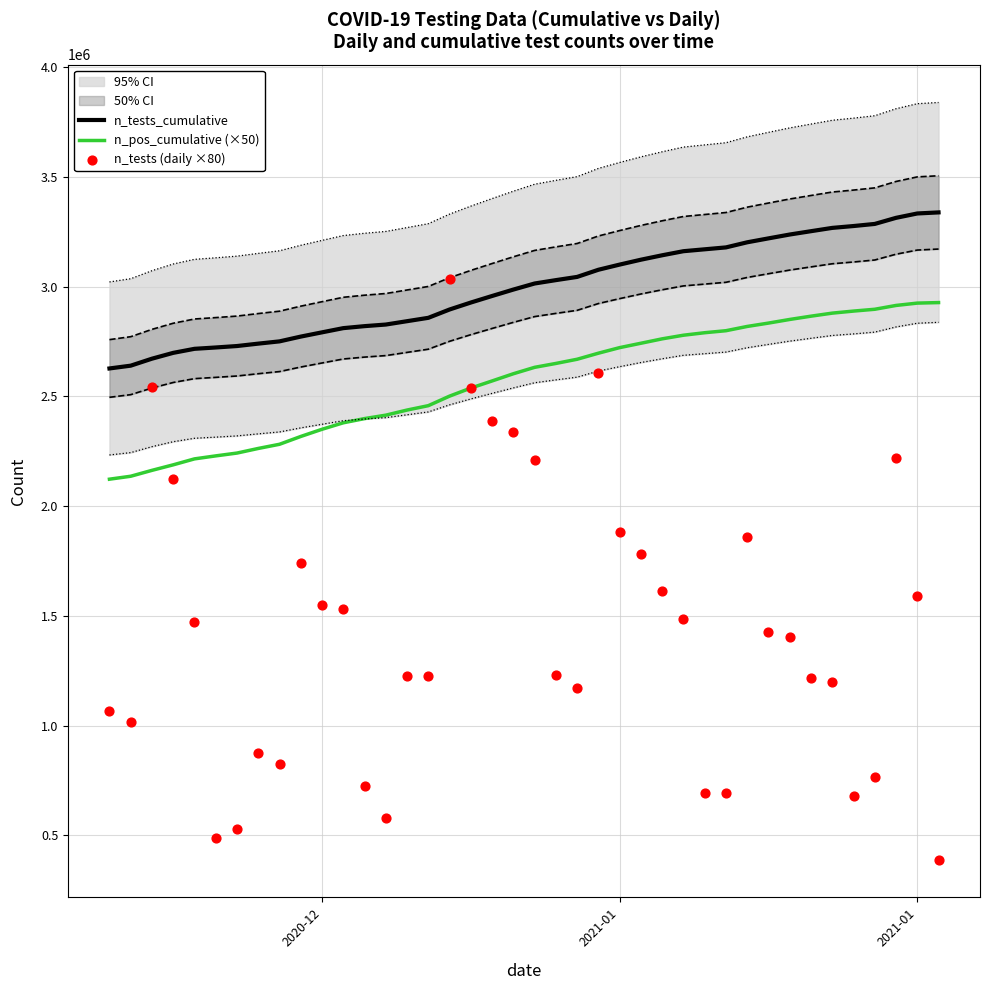

Which series has the largest Y range (max minus min)?

n_tests (daily ×80)